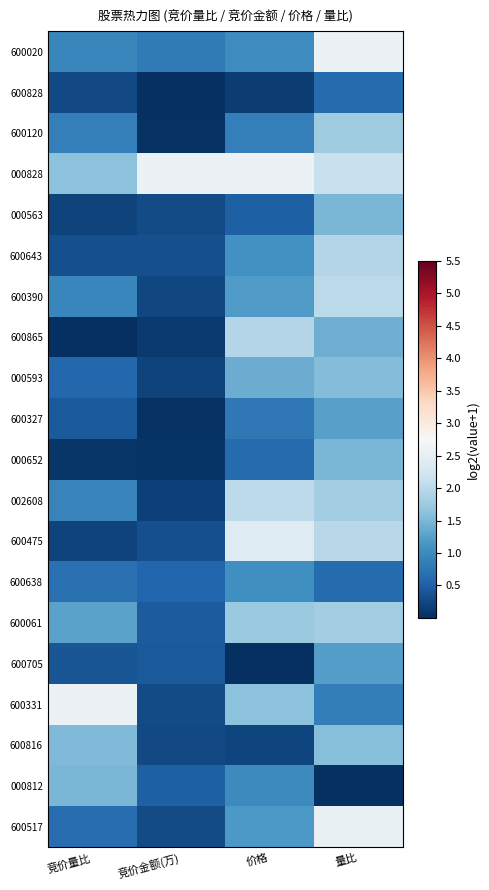

Reading right to left, list all the values displayed in this chart.

600020: 量比=2.6	价格=1.0	竞价金额(万)=0.8	竞价量比=0.9
600828: 量比=0.6	价格=0.1	竞价金额(万)=0.0	竞价量比=0.3
600120: 量比=1.8	价格=0.9	竞价金额(万)=0.0	竞价量比=0.9
000828: 量比=2.1	价格=2.6	竞价金额(万)=2.6	竞价量比=1.6
000563: 量比=1.5	价格=0.5	竞价金额(万)=0.3	竞价量比=0.2
600643: 量比=1.9	价格=1.1	竞价金额(万)=0.3	竞价量比=0.3
600390: 量比=2.0	价格=1.2	竞价金额(万)=0.2	竞价量比=0.9
600865: 量比=1.4	价格=2.0	竞价金额(万)=0.1	竞价量比=0.0
000593: 量比=1.6	价格=1.4	竞价金额(万)=0.2	竞价量比=0.6
600327: 量比=1.3	价格=0.8	竞价金额(万)=0.0	竞价量比=0.4
000652: 量比=1.5	价格=0.6	竞价金额(万)=0.1	竞价量比=0.1
002608: 量比=1.8	价格=2.0	竞价金额(万)=0.2	竞价量比=0.9
600475: 量比=2.0	价格=2.4	竞价金额(万)=0.3	竞价量比=0.2
600638: 量比=0.6	价格=1.1	竞价金额(万)=0.6	竞价量比=0.7
600061: 量比=1.8	价格=1.7	竞价金额(万)=0.5	竞价量比=1.3
600705: 量比=1.2	价格=0.0	竞价金额(万)=0.5	竞价量比=0.4
600331: 量比=0.8	价格=1.6	竞价金额(万)=0.3	竞价量比=2.6
600816: 量比=1.6	价格=0.2	竞价金额(万)=0.3	竞价量比=1.5
000812: 量比=0.0	价格=1.0	竞价金额(万)=0.5	竞价量比=1.5
600517: 量比=2.6	价格=1.2	竞价金额(万)=0.3	竞价量比=0.6